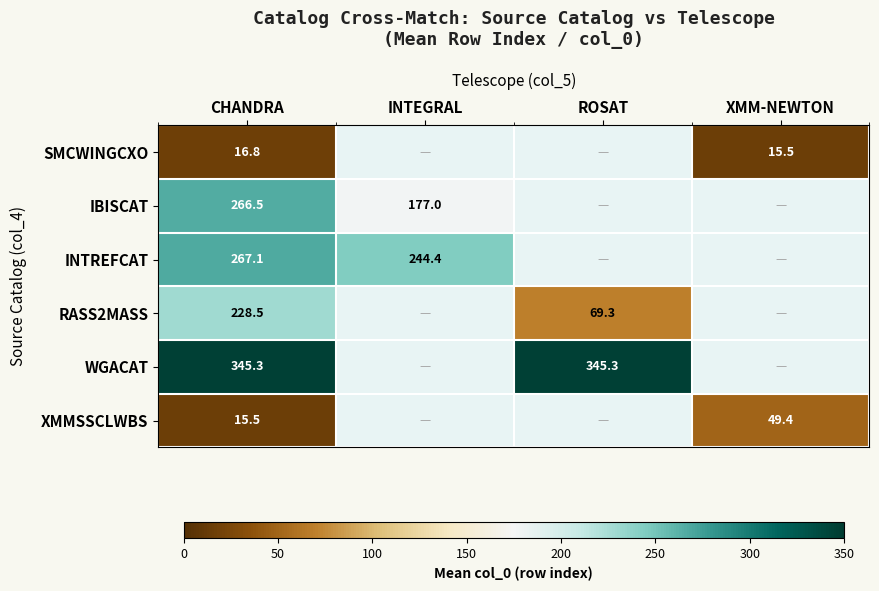

True or false: RASS2MASS has a value of 301.3 at CHANDRA.

False